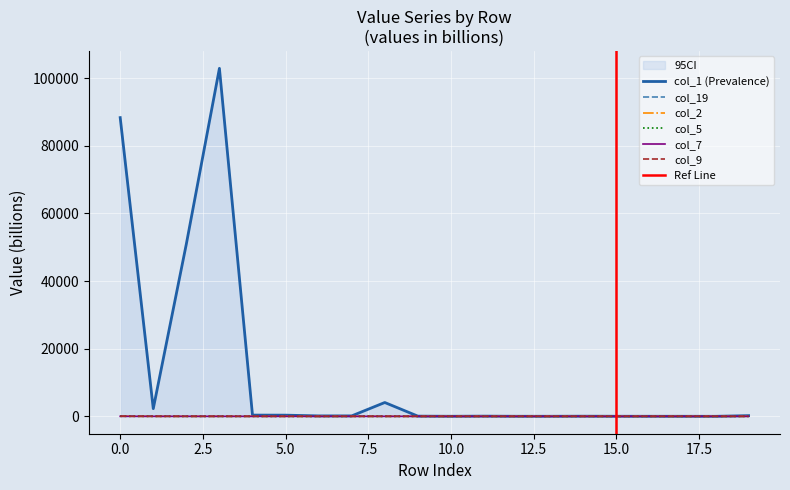

Is it true that col_19 equals 0.0 at 19?

True